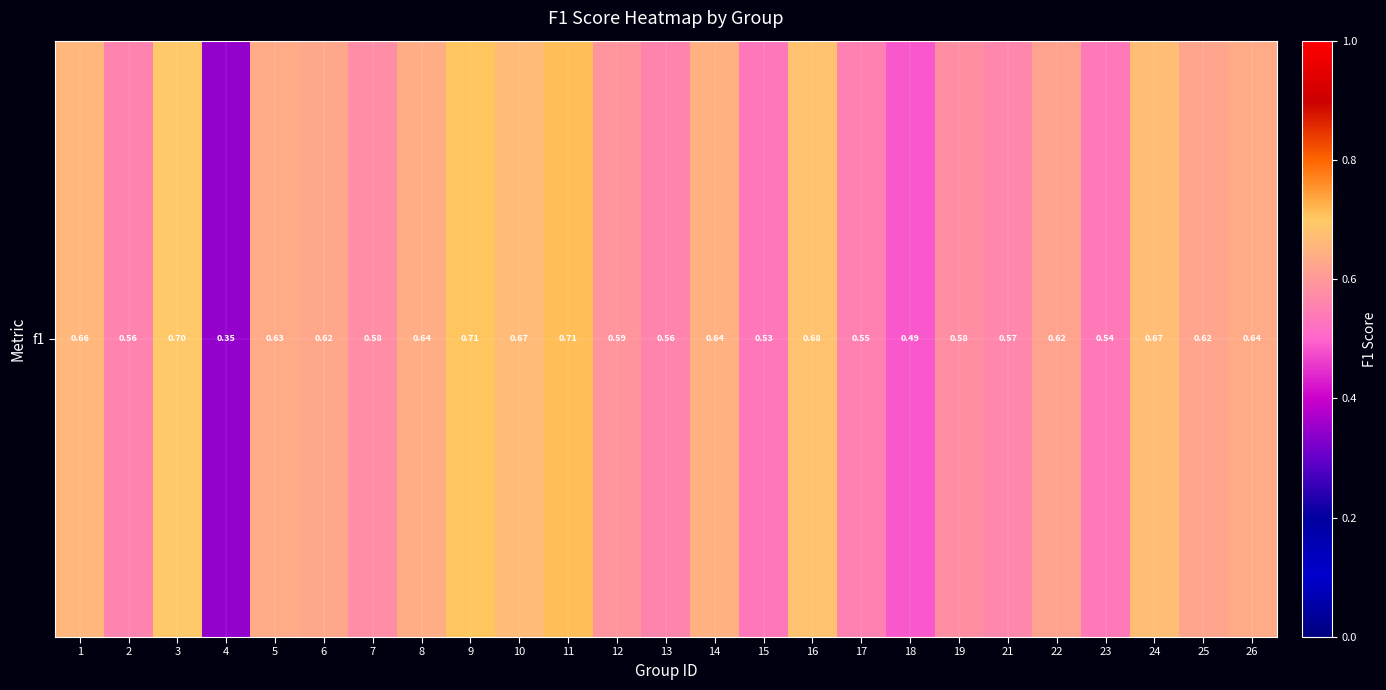

What is the difference between the second highest and second lowest values?

0.2